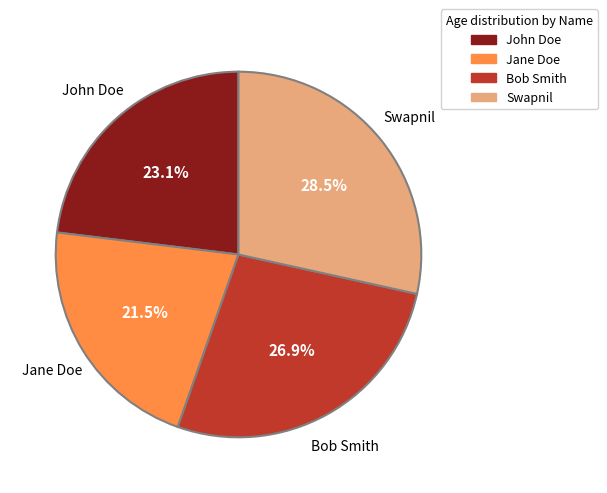

To the nearest percent, what is the difference between the John Doe and Bob Smith slice percentages?

4%